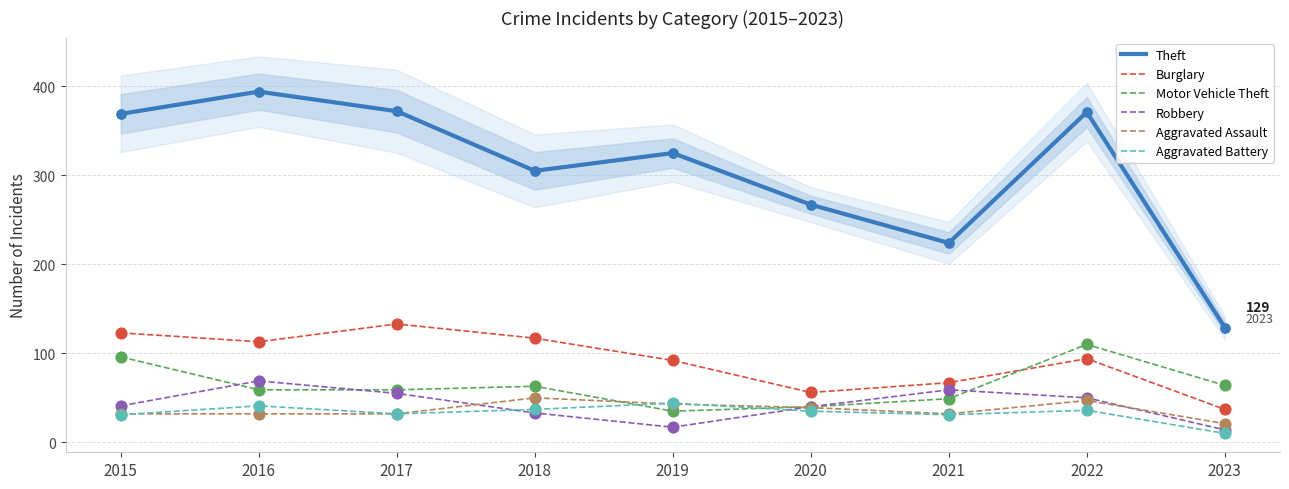

What is the total value across all series at 2018?

605